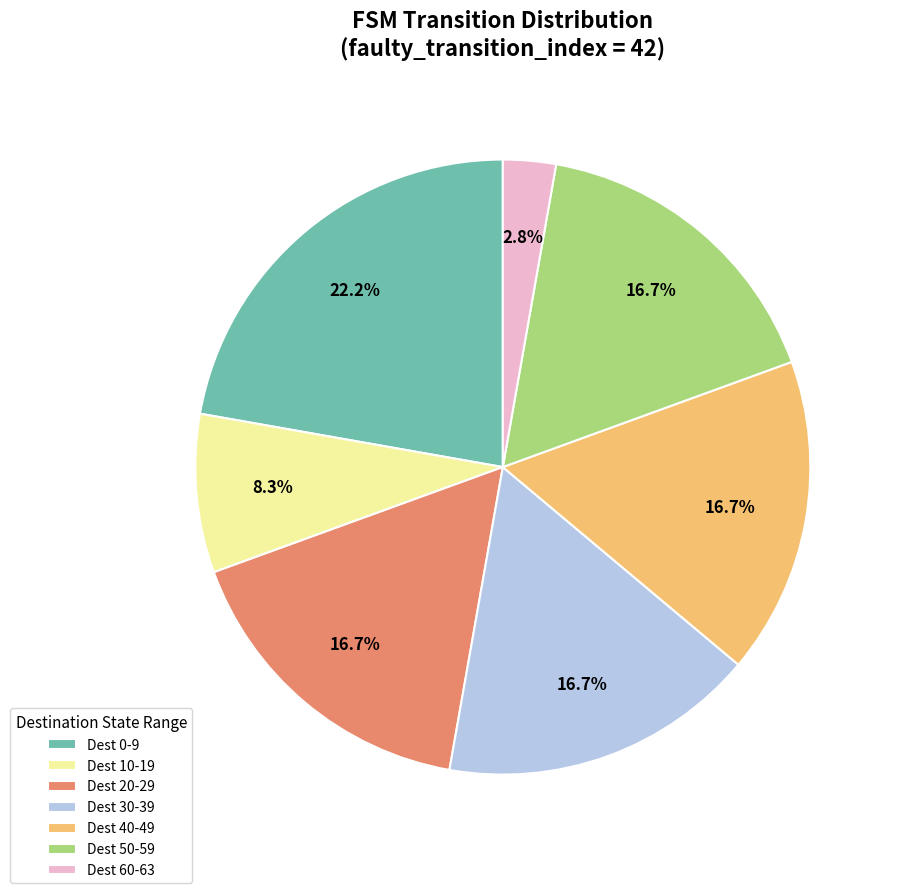

What is the smallest slice in the pie chart?

Dest 60-63